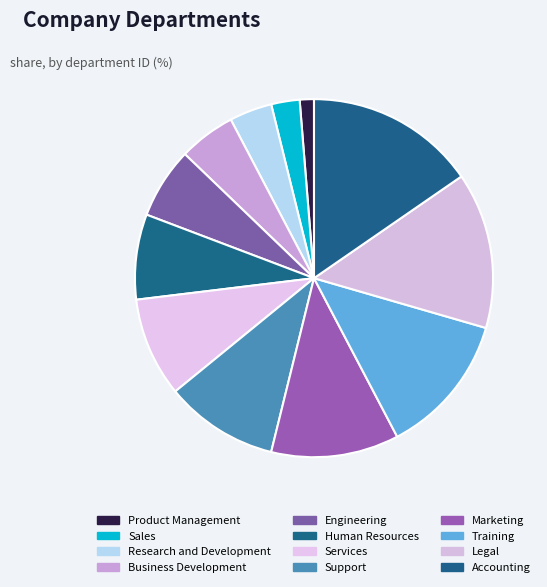

Does Engineering account for over 50% of the chart?

No